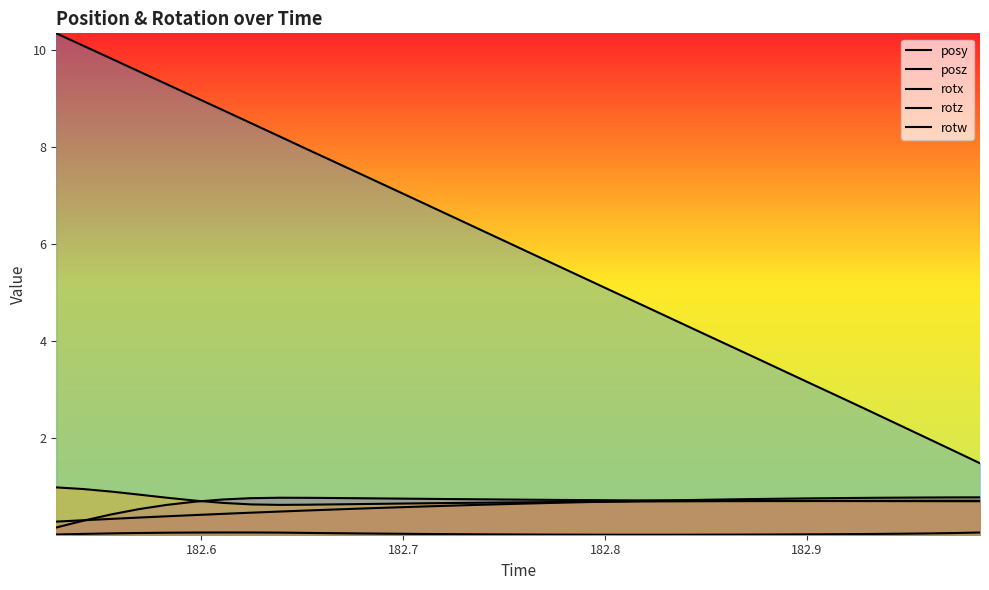

Reading left to right, extract all data points from this chart.

posy: 0.3	0.3	0.3	0.4	0.4	0.4	0.4	0.5	0.5	0.5	0.5	0.6	0.6	0.6	0.6	0.6	0.6	0.7	0.7	0.7	0.7	0.7	0.7	0.7	0.7	0.7	0.8	0.8	0.8	0.8	0.8	0.8	0.8	0.8
posz: 10.4	10.1	9.8	9.6	9.3	9.0	8.8	8.5	8.2	8.0	7.7	7.4	7.2	6.9	6.6	6.3	6.1	5.8	5.5	5.3	5.0	4.7	4.5	4.2	3.9	3.7	3.4	3.1	2.8	2.6	2.3	2.0	1.8	1.5
rotx: 0.0	0.0	0.0	0.0	0.1	0.1	0.1	0.1	0.1	0.0	0.0	0.0	0.0	0.0	0.0	0.0	0.0	0.0	0.0	0.0	0.0	0.0	0.0	0.0	0.0	0.0	0.0	0.0	0.0	0.0	0.0	0.0	0.0	0.1
rotz: 0.2	0.3	0.4	0.5	0.6	0.7	0.7	0.8	0.8	0.8	0.8	0.8	0.8	0.8	0.7	0.7	0.7	0.7	0.7	0.7	0.7	0.7	0.7	0.7	0.7	0.7	0.7	0.7	0.7	0.7	0.7	0.7	0.7	0.7
rotw: 1.0	1.0	0.9	0.8	0.8	0.7	0.7	0.6	0.6	0.6	0.6	0.6	0.7	0.7	0.7	0.7	0.7	0.7	0.7	0.7	0.7	0.7	0.7	0.7	0.7	0.7	0.7	0.7	0.7	0.7	0.7	0.7	0.7	0.7